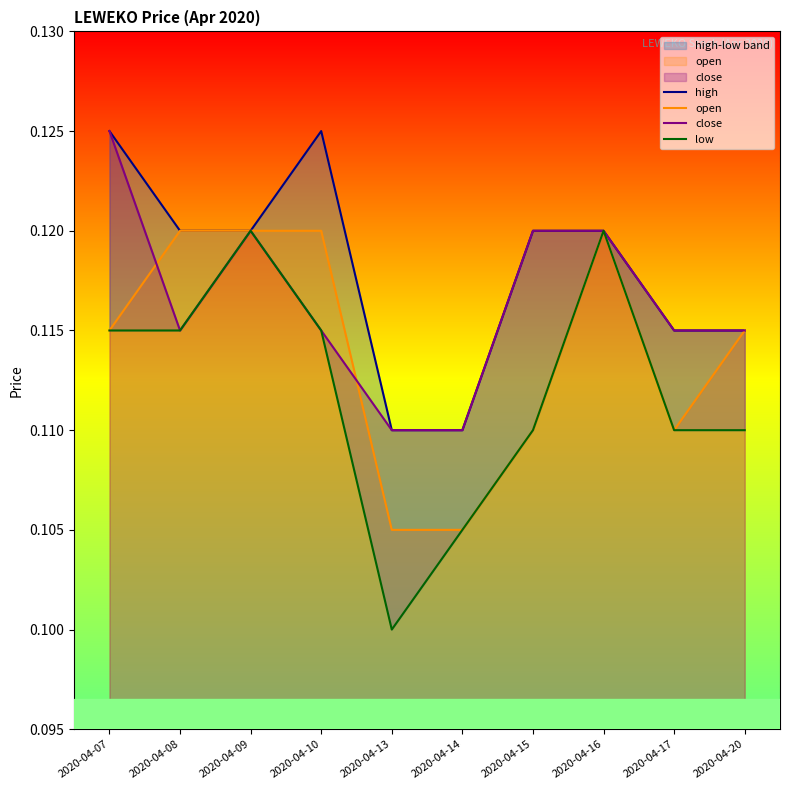

Rank the series by their average value, from highest to lowest.

high, close, open, low